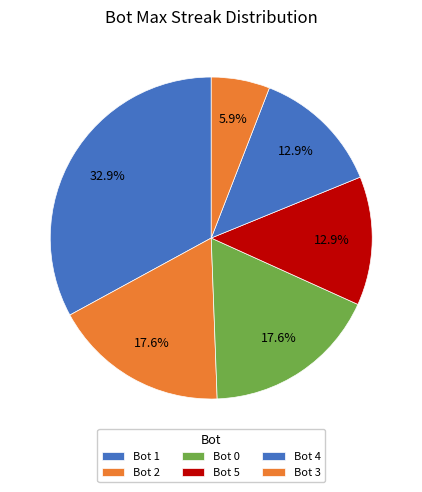

To the nearest percent, what percentage of the pie is Bot 3?

6%